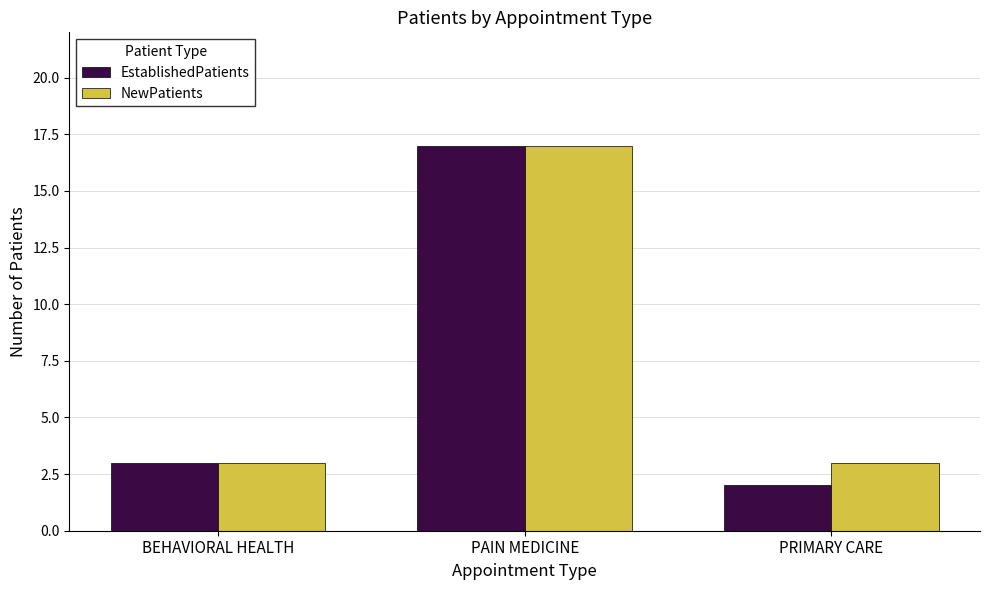

How many groups of bars are there?

3